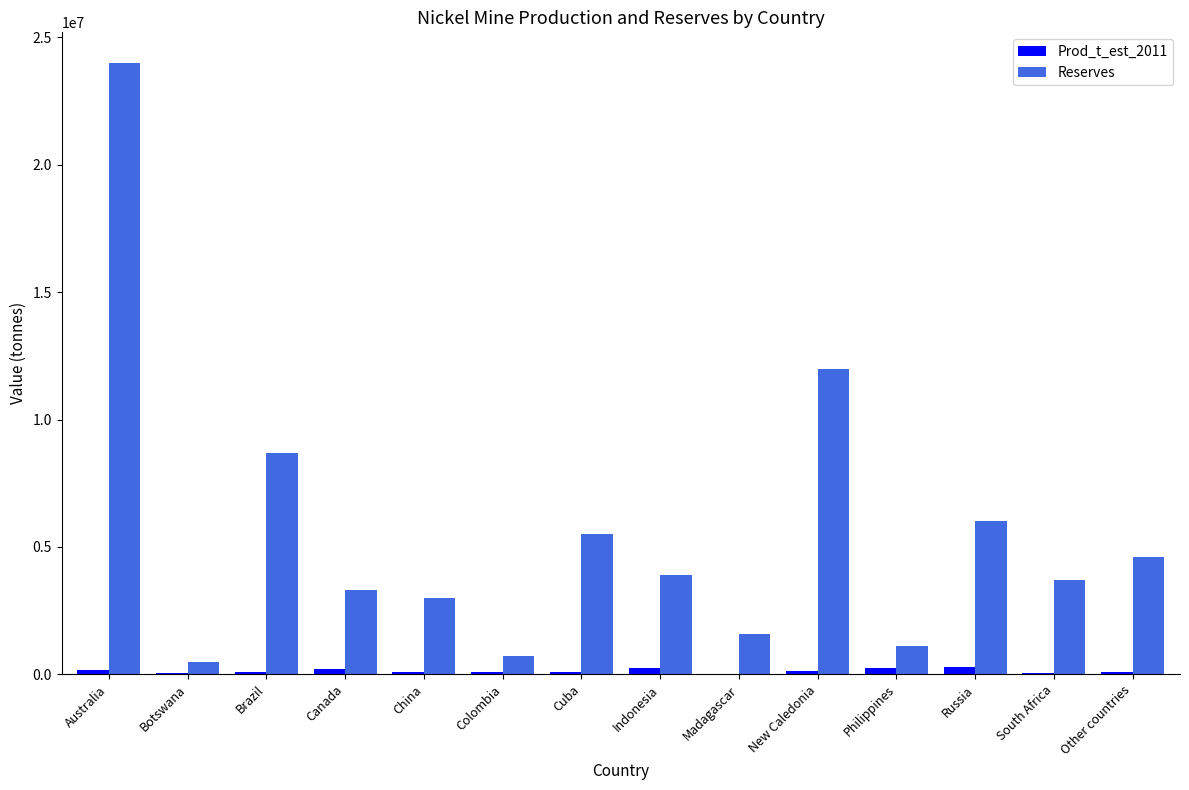

The value of Reserves at Philippines is 1100000. True or false?

True